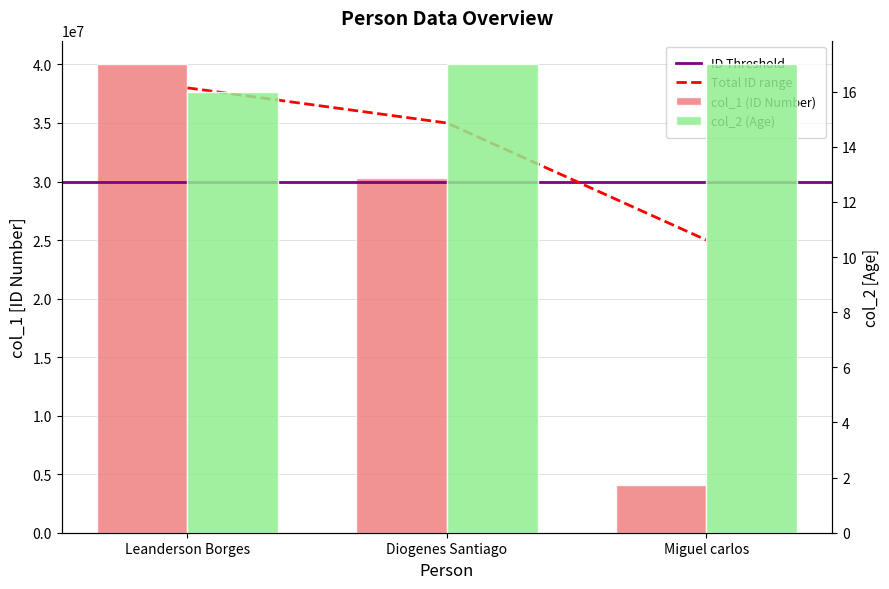

What is the approximate value of col_2 at Miguel carlos?

17